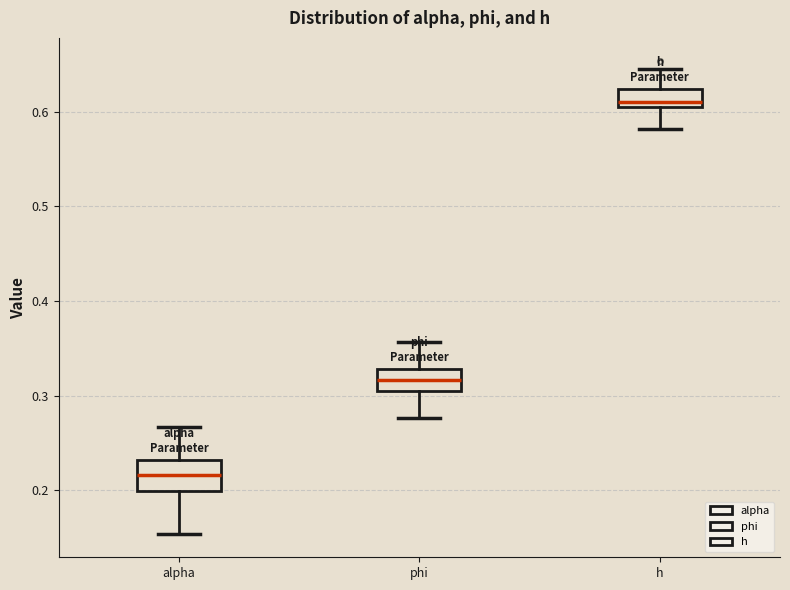

Reading left to right, read every box against the y-axis: the position of its median line, the range the box covers, and the ends of its whiskers. The values are not printed on the chart, so give them approximately, as read against the axis.

alpha: median 0.22, box 0.20 to 0.23, whiskers 0.15 to 0.27
phi: median 0.32, box 0.30 to 0.33, whiskers 0.28 to 0.36
h: median 0.61 (just above the box's lower edge), box 0.61 to 0.62, whiskers 0.58 to 0.65